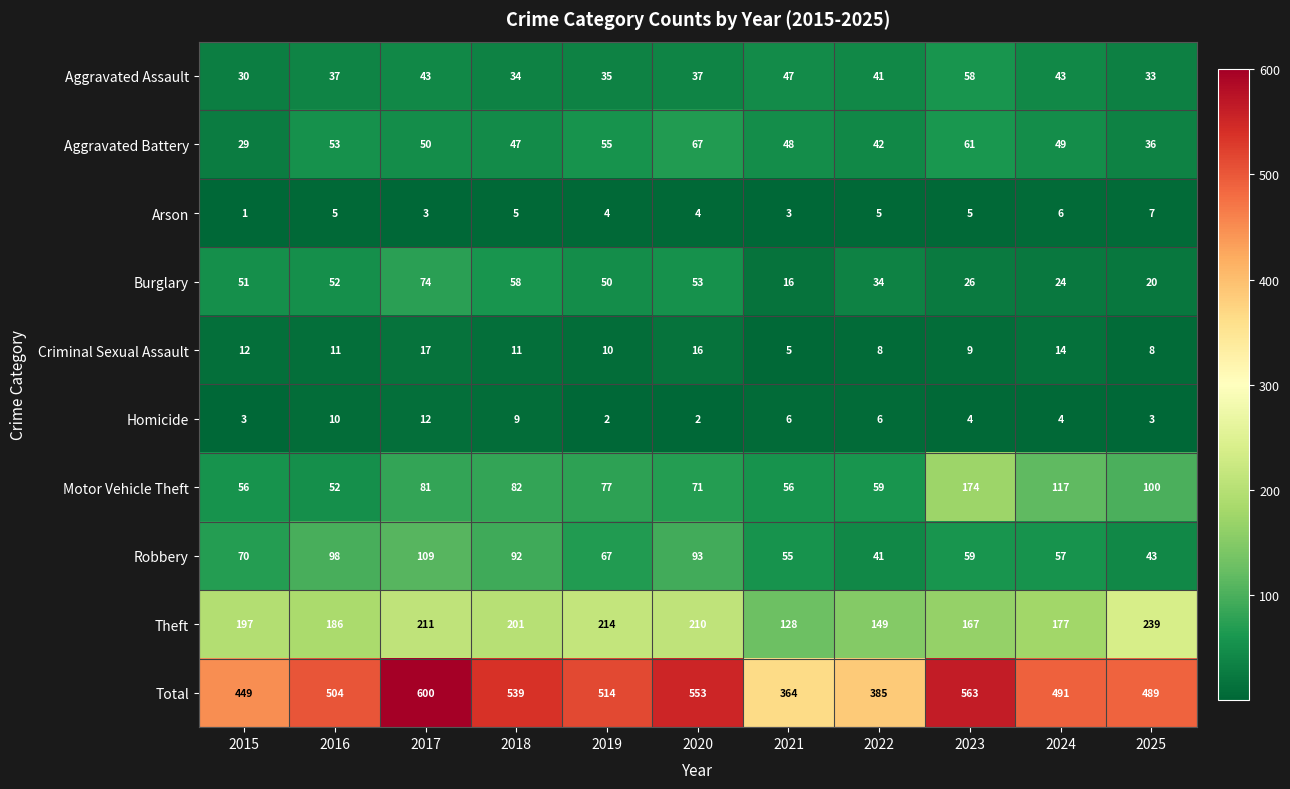

List the series in order of their peak value, lowest first.

Arson, Homicide, Criminal Sexual Assault, Aggravated Assault, Aggravated Battery, Burglary, Robbery, Motor Vehicle Theft, Theft, Total